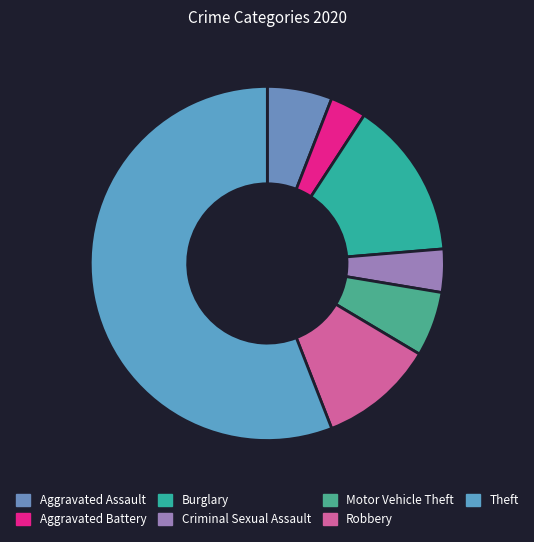

The Burglary slice represents 7% of the pie. True or false?

False